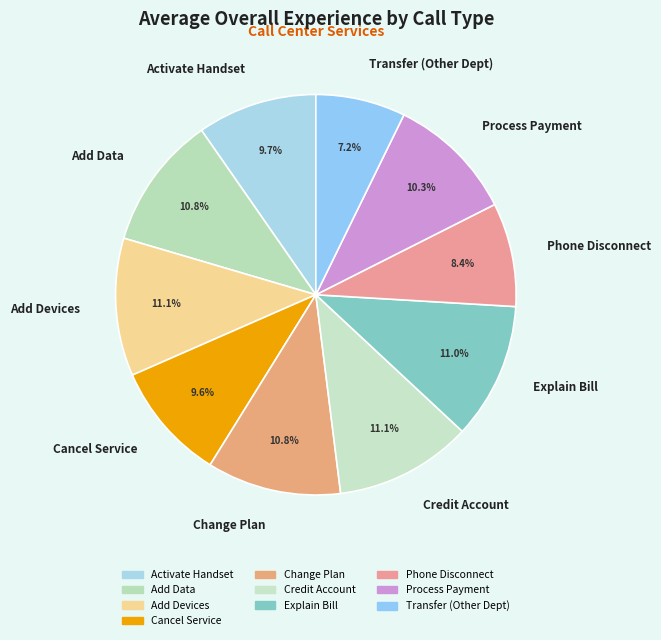

True or false: Add Devices accounts for 23% of the total.

False